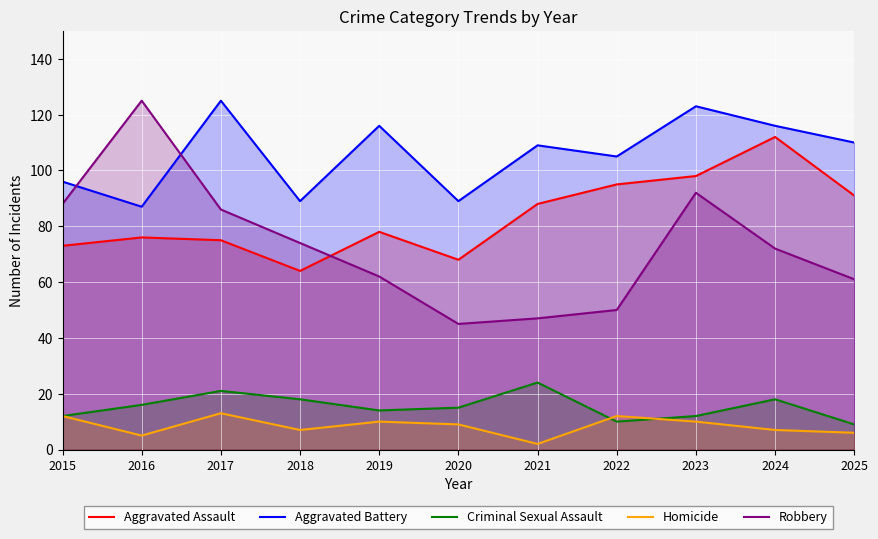

Is the value of Robbery at 2017 greater than the value of Aggravated Battery at 2017?

No